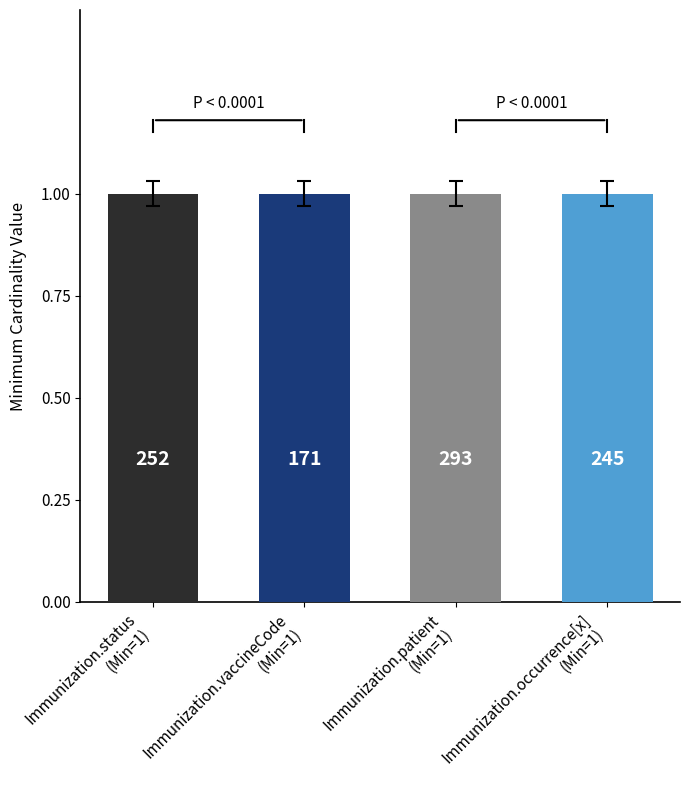

Which category has the lowest value across all series?

Immunization